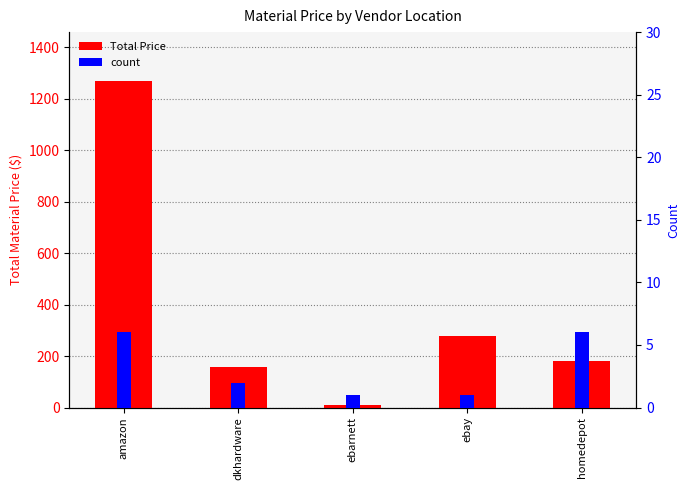

What are all the series names shown in the legend?

Total Price, count